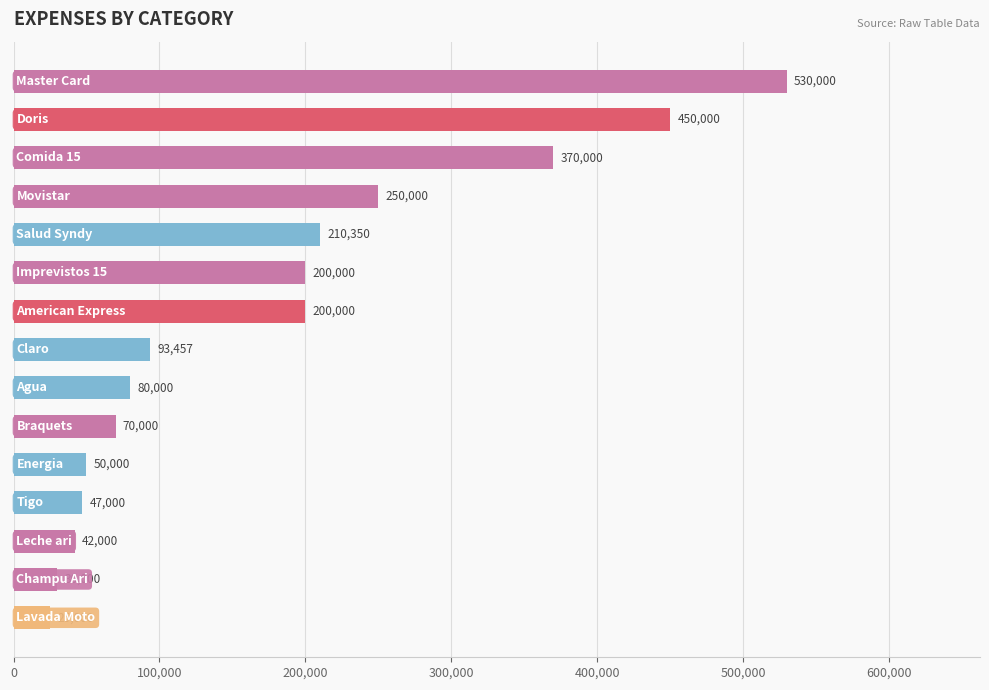

What is the value of the 5th bar from the top?

210350